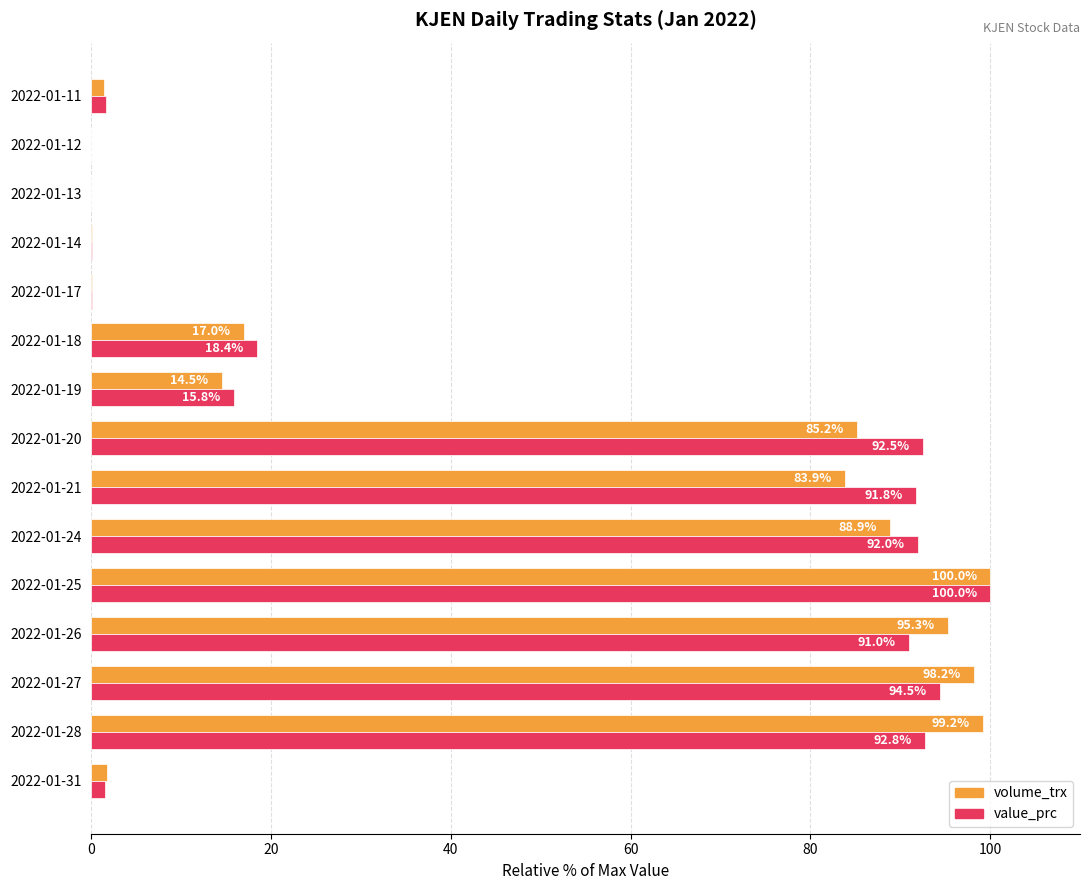

What value does the volume_trx series have at 2022-01-18?

17.0